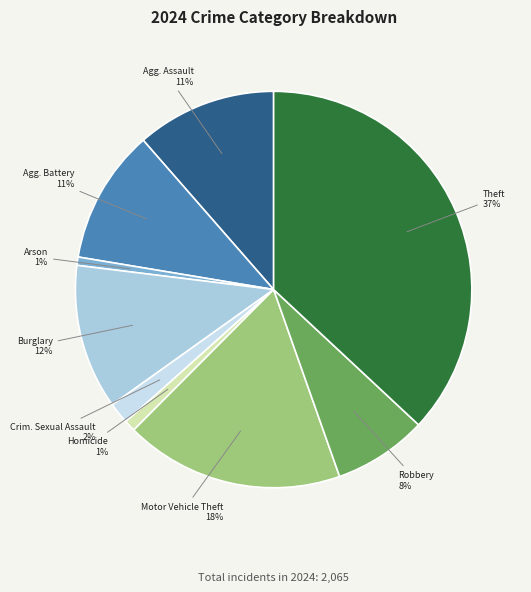

What is the largest slice in the pie chart?

Theft